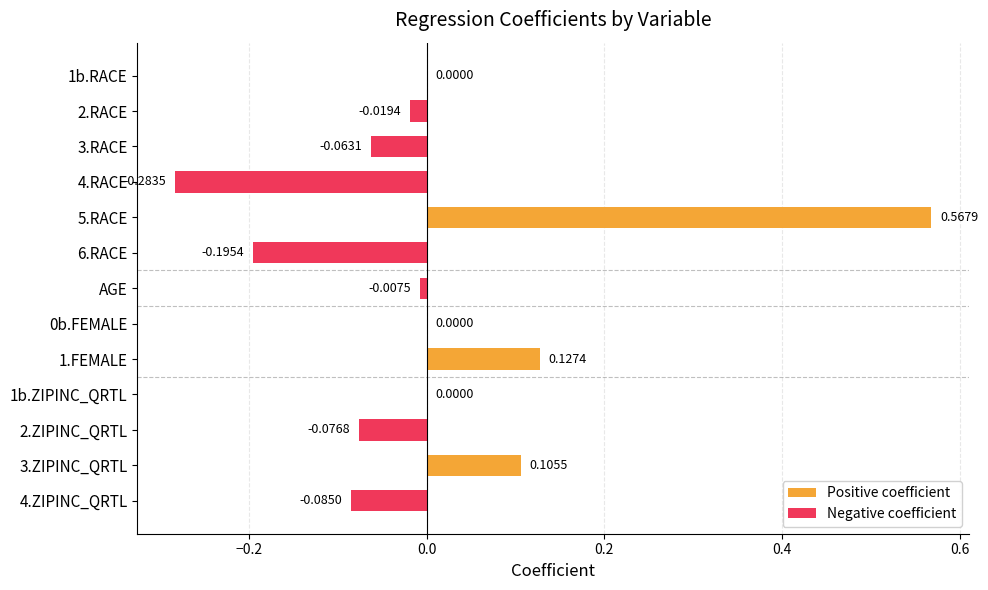

What is the difference between the highest and lowest values at 1.FEMALE?

0.1